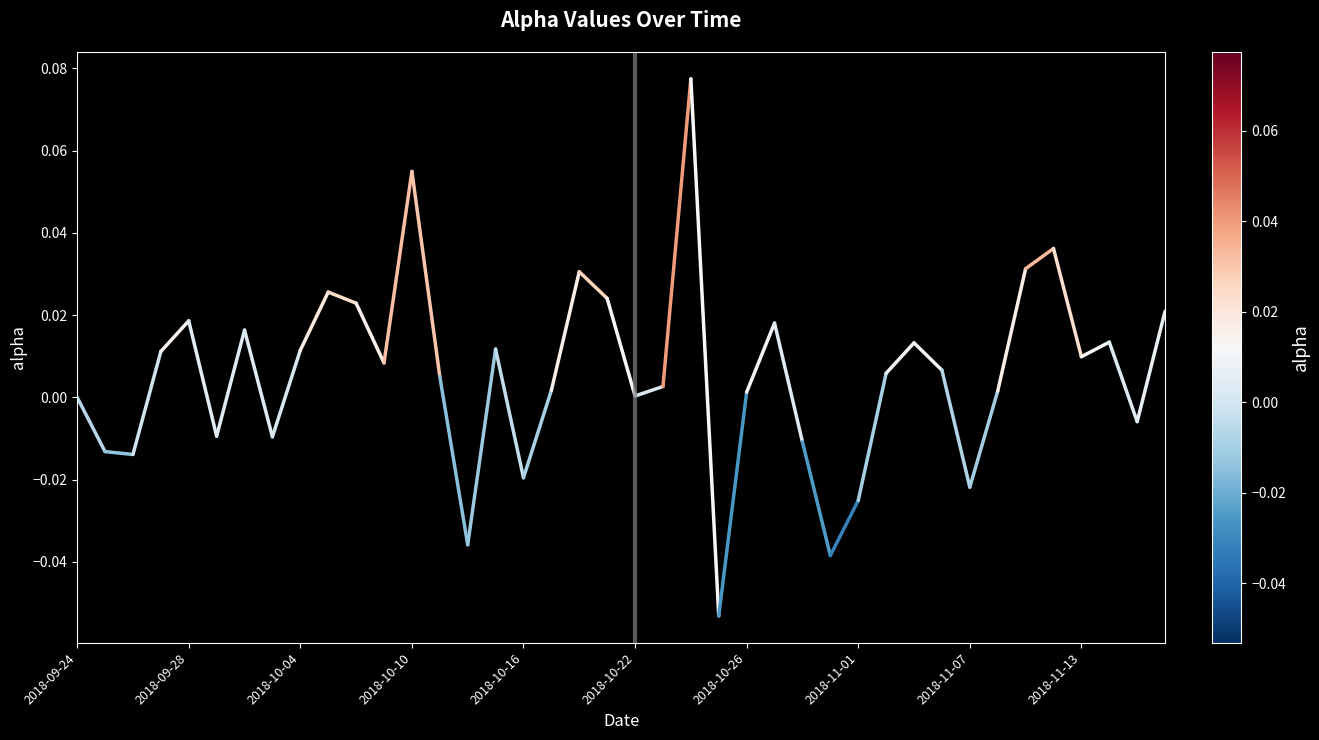

Where is the data nearest to the value 0?

2018-09-24